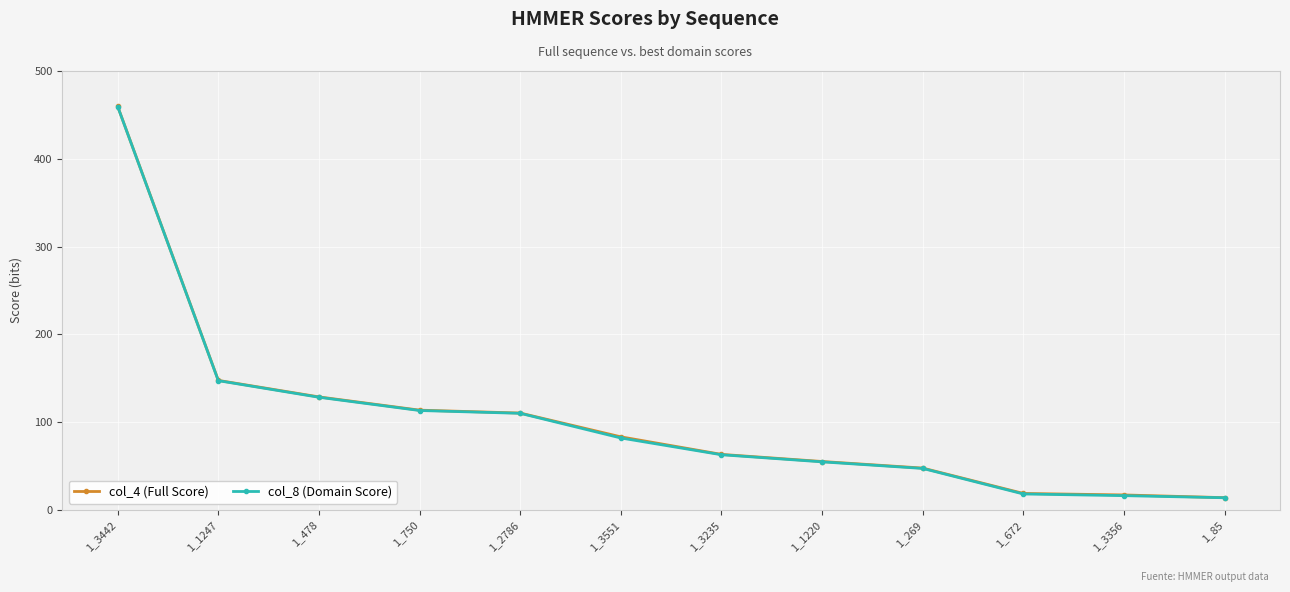

Does the chart have visible grid lines?

Yes